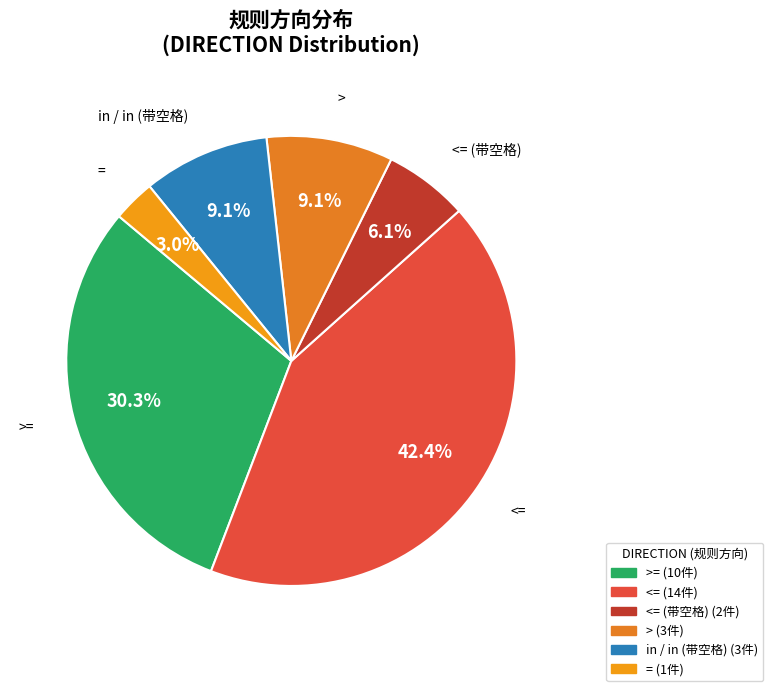

Which category has the biggest portion of the pie?

<=